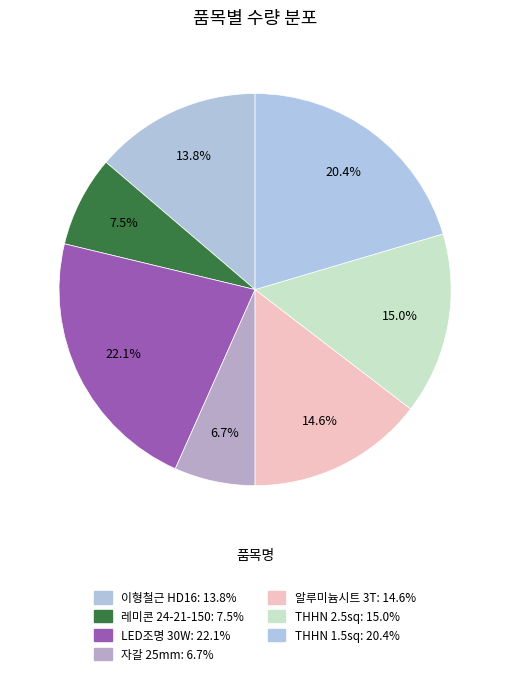

To the nearest percent, what is the difference between the THHN 1.5sq and 이형철근 HD16 slice percentages?

7%